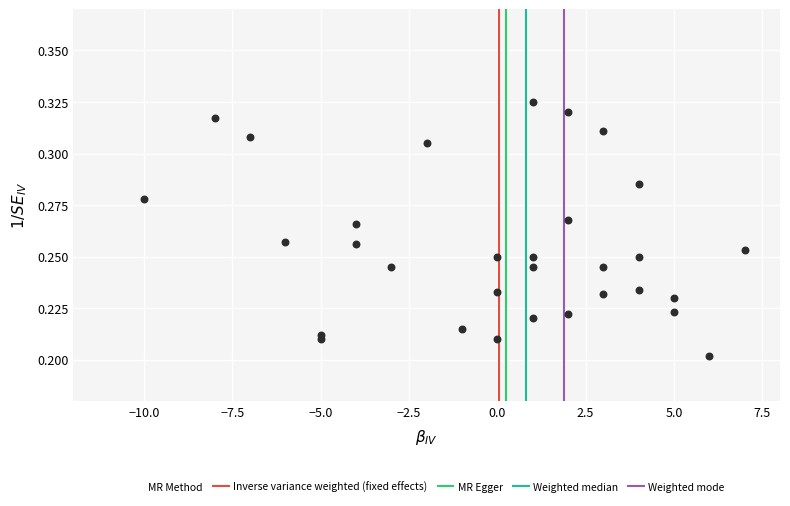

How many points are shown in the scatter plot?

31